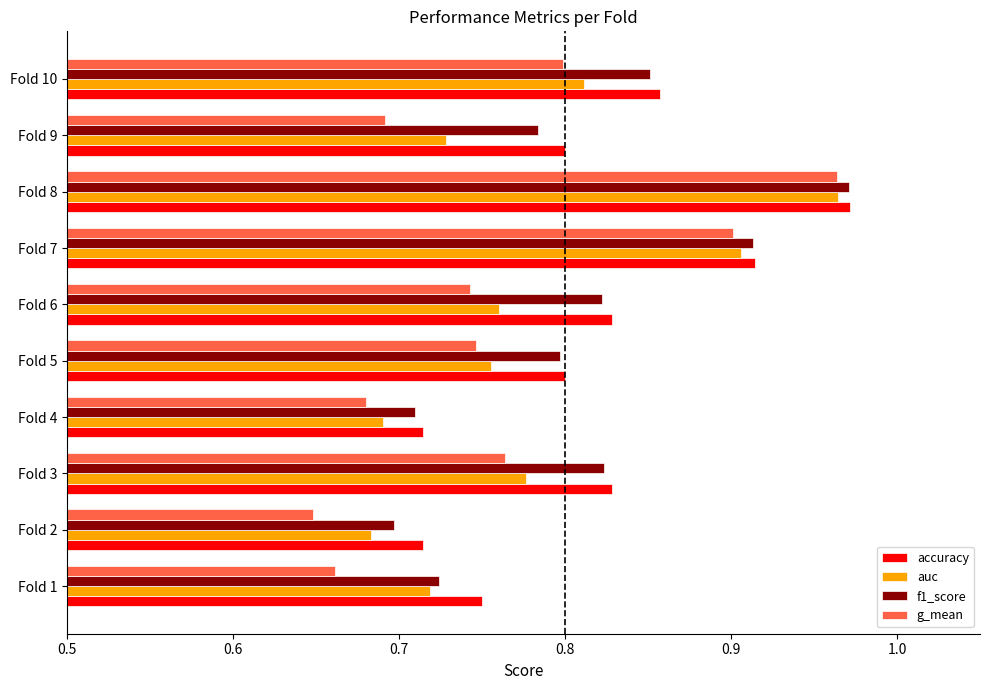

At how many categories does at least one series exceed 0?

10